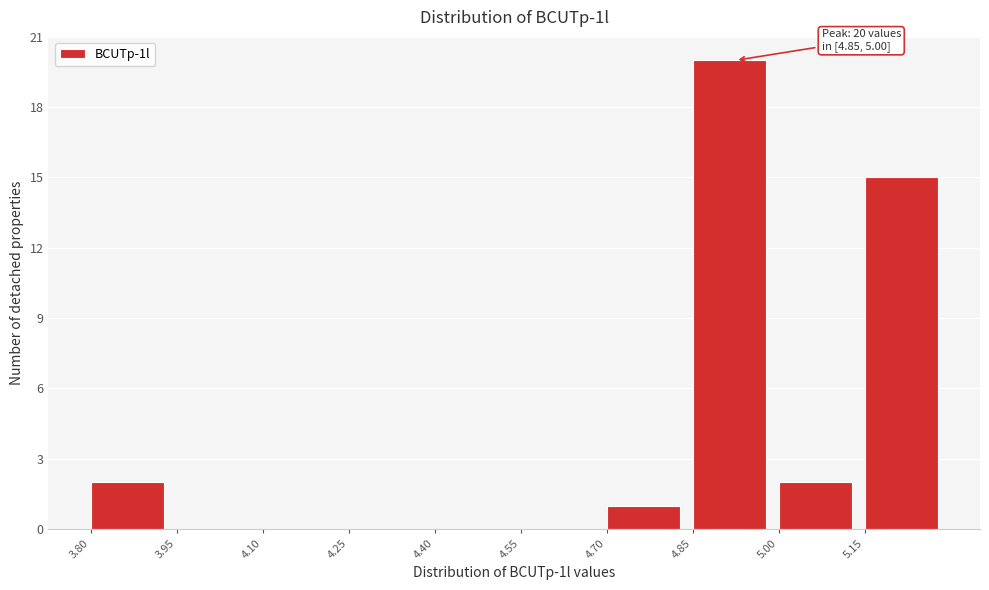

Which range on the x-axis has the tallest bar?

4.85 to 5.00